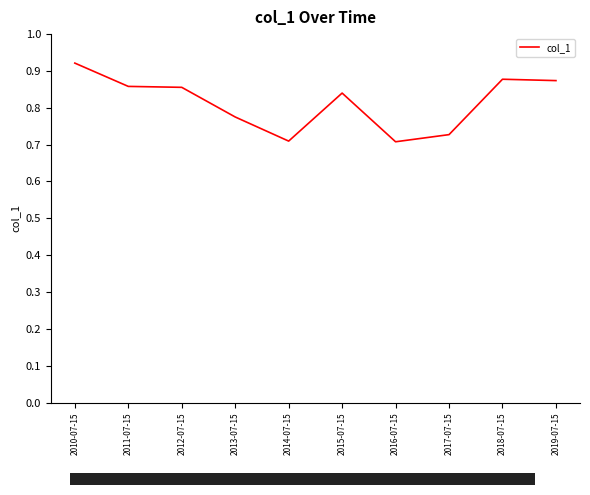

What is the change in value from 2017-07-15 to 2018-07-15?

+0.2